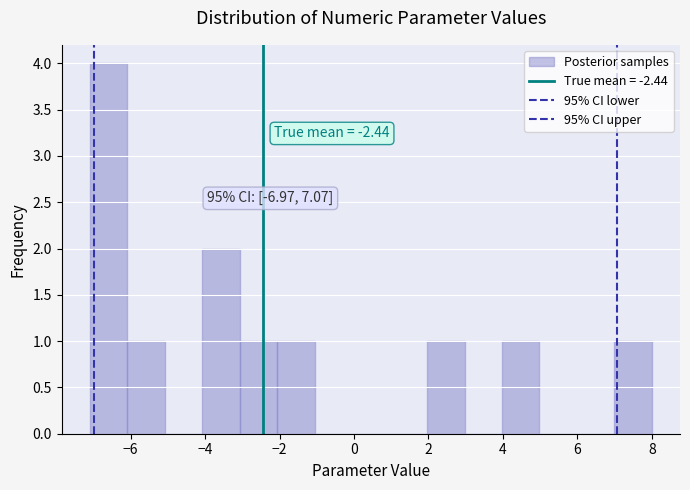

Over which range of the x-axis is the bar tallest?

-7 to -6